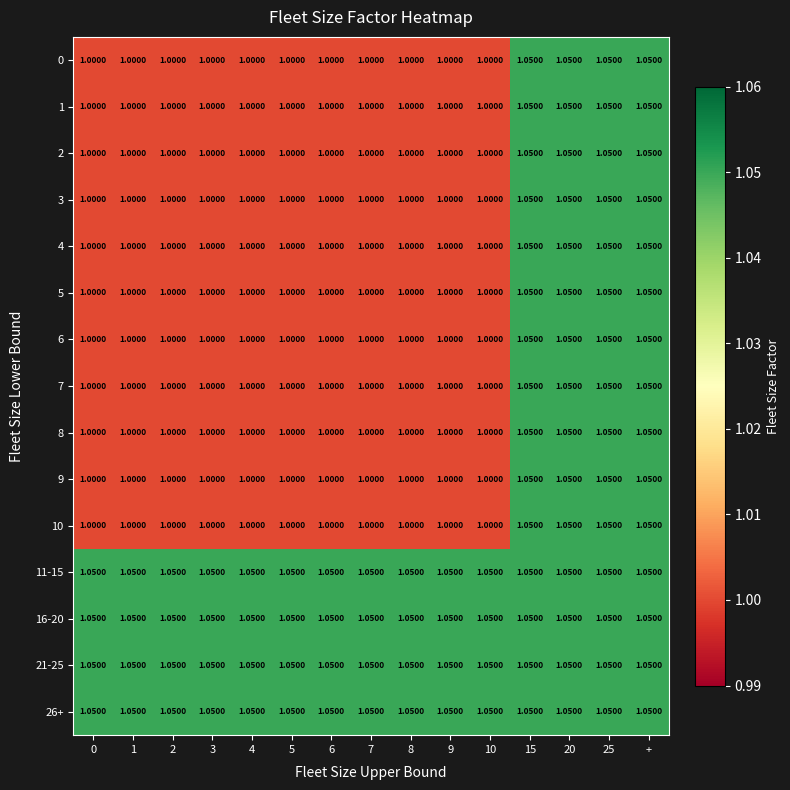

How many data points in 9 are above 1?

4